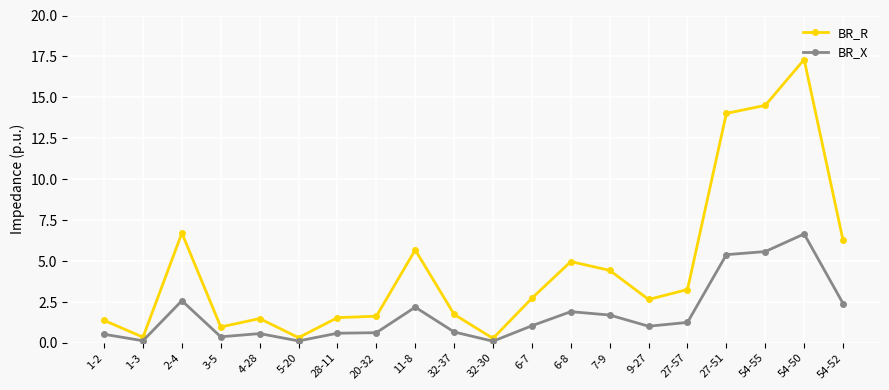

What is the difference between the maximum and second lowest values in the BR_X series?

6.5